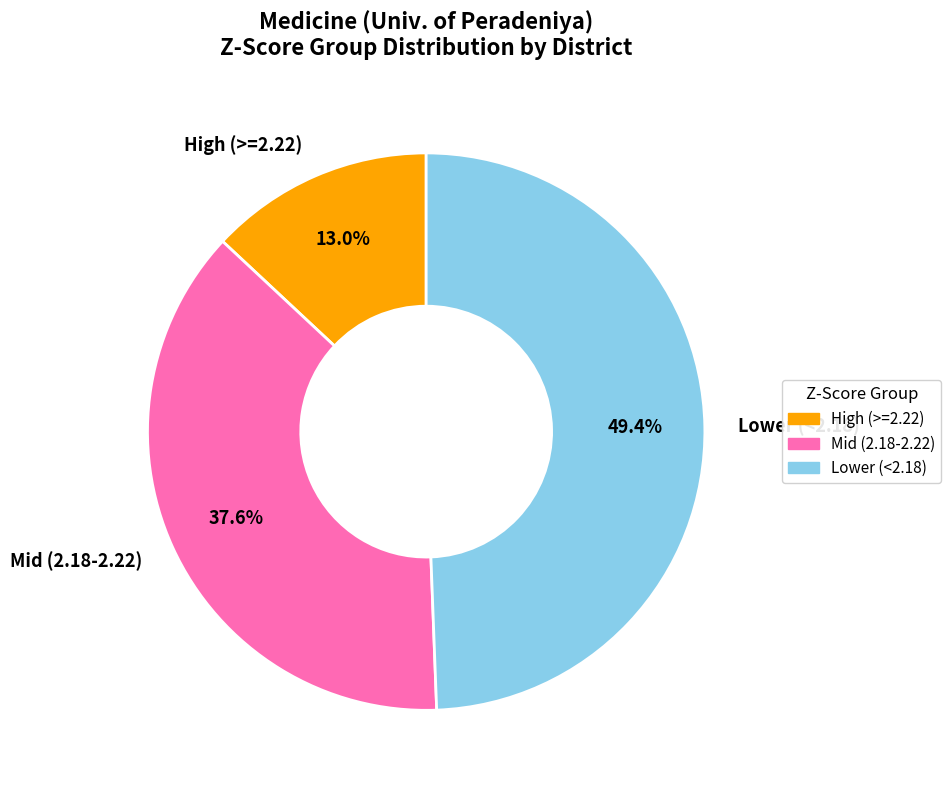

Which category has the smallest portion of the pie?

High (>=2.22)